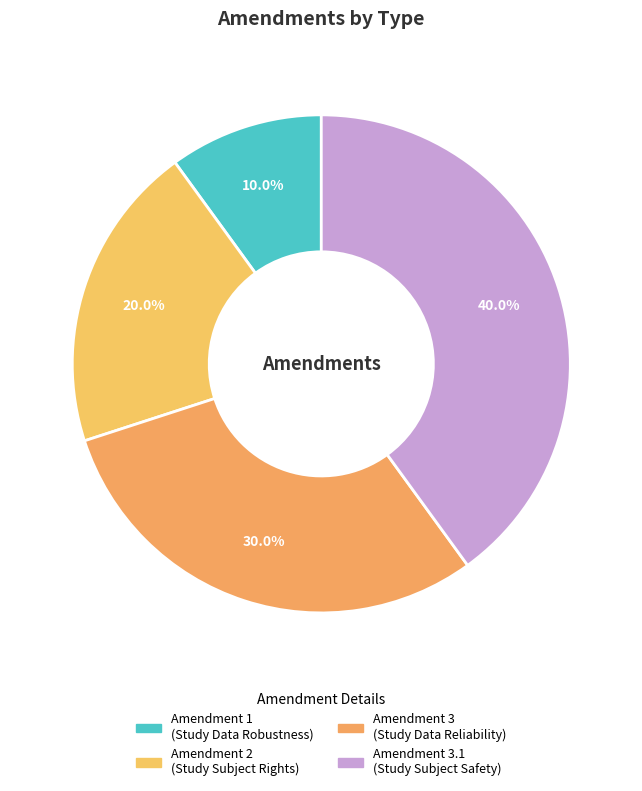

Count the number of slices in the pie.

4